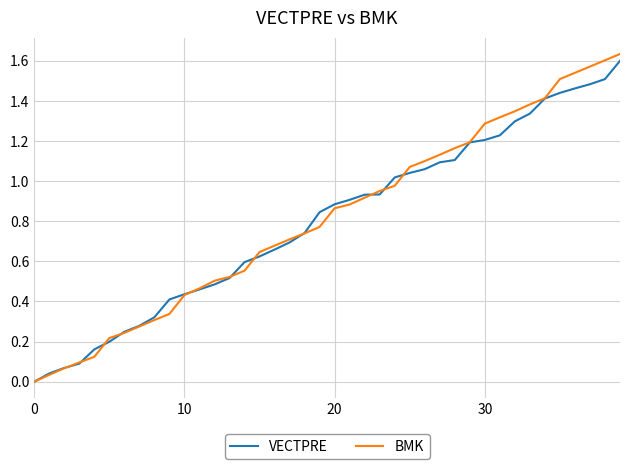

Which series has the widest spread of values?

BMK